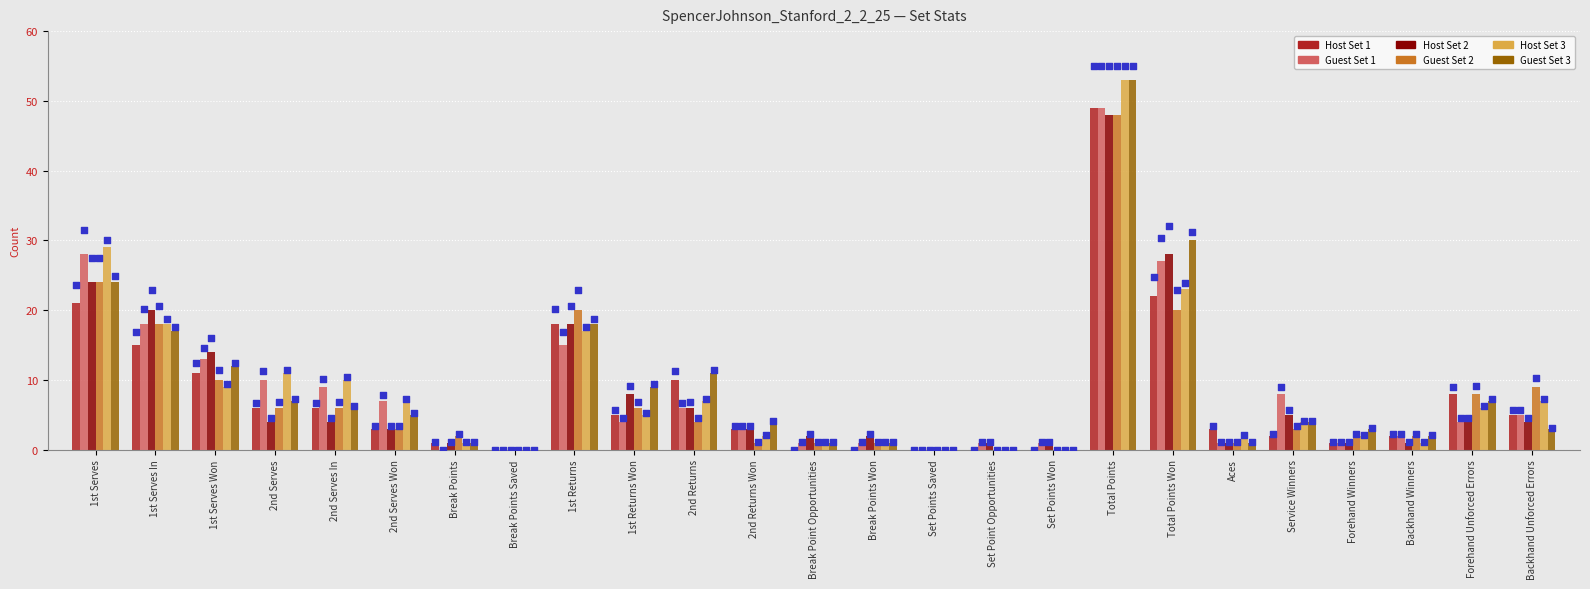

Which series contains the lowest Y value?

Host Set 1